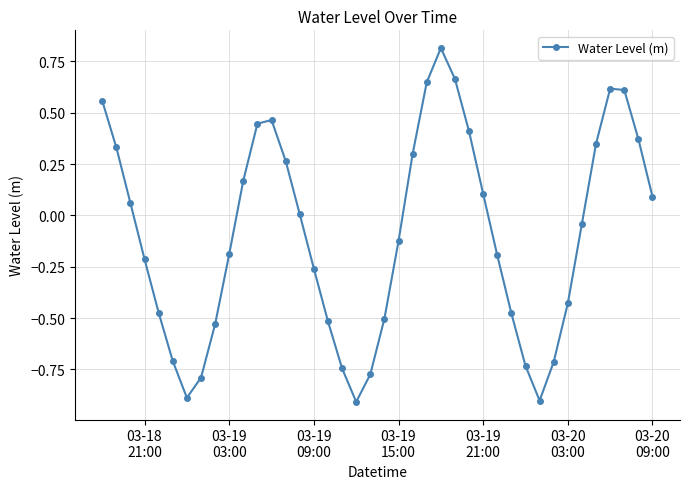

Does the chart display data point markers on the line(s)?

Yes